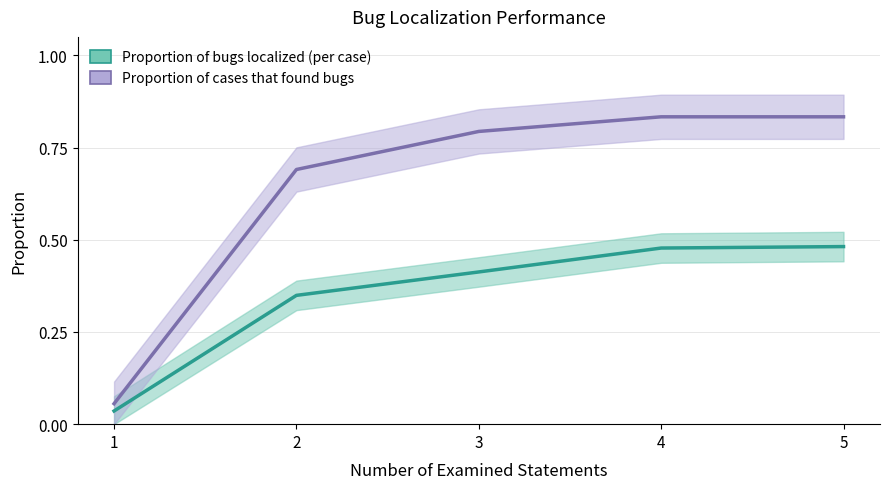

True or false: Proportion of cases that found bugs and Proportion of bugs localized (per case) intersect in this chart.

False